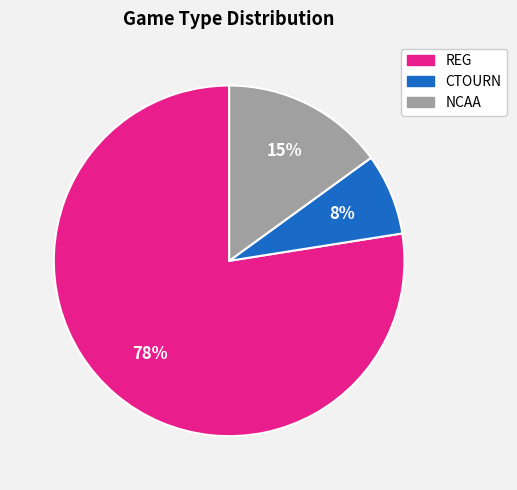

To the nearest percent, what portion does NCAA represent?

15%